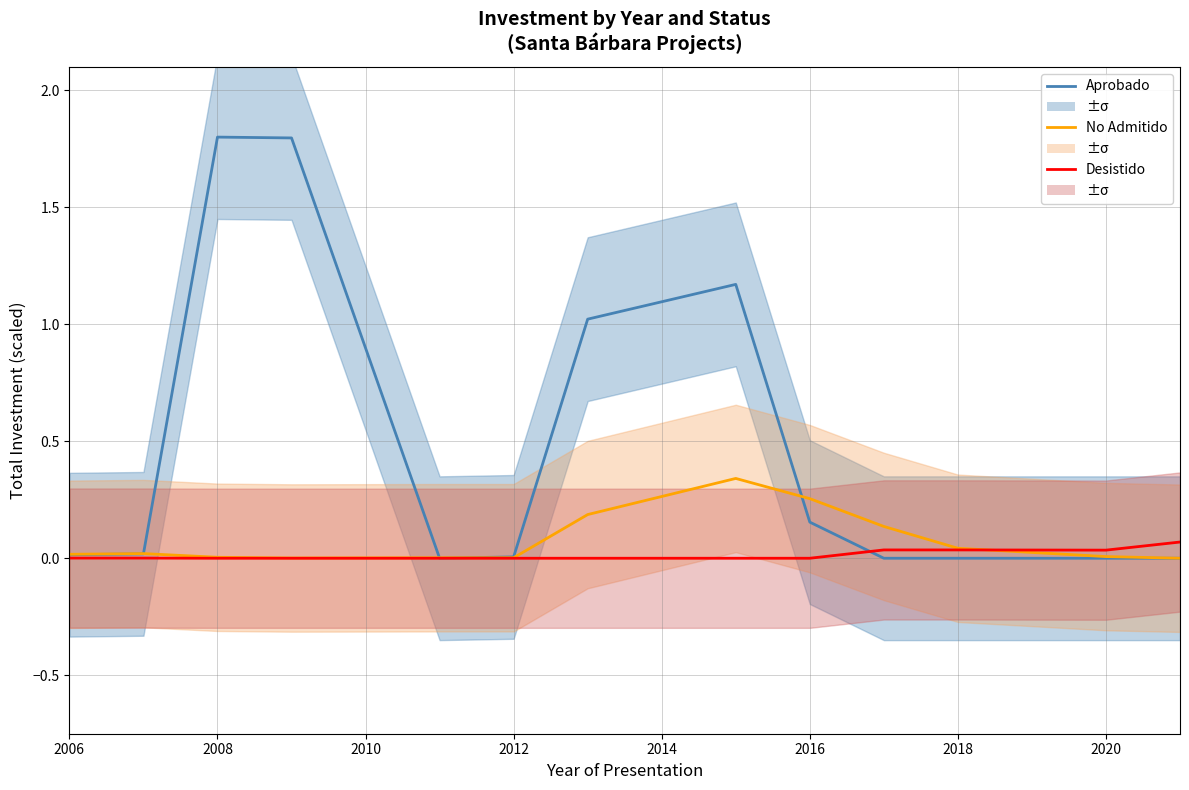

How many interior local valleys does the No Admitido series have?

1